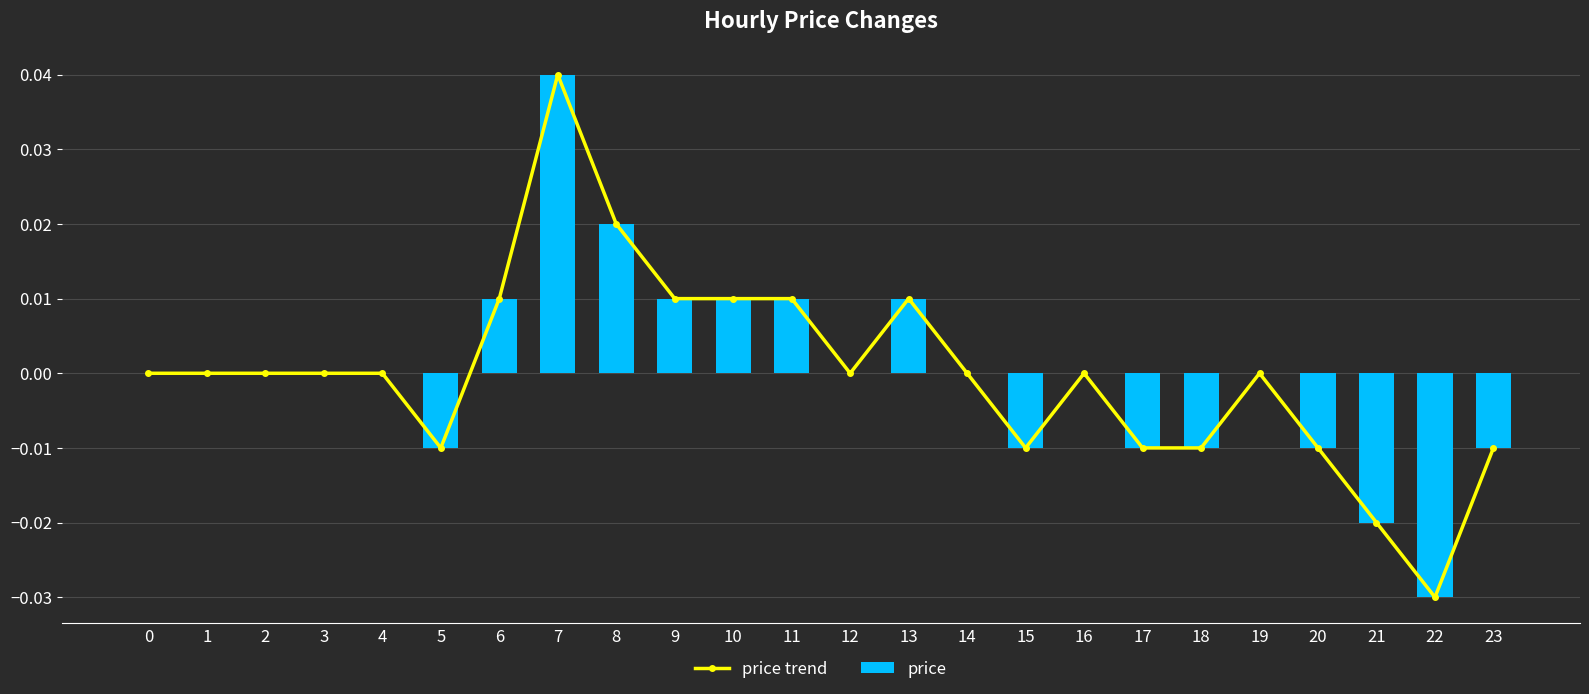

At which category does the chart reach its peak across all series?

7